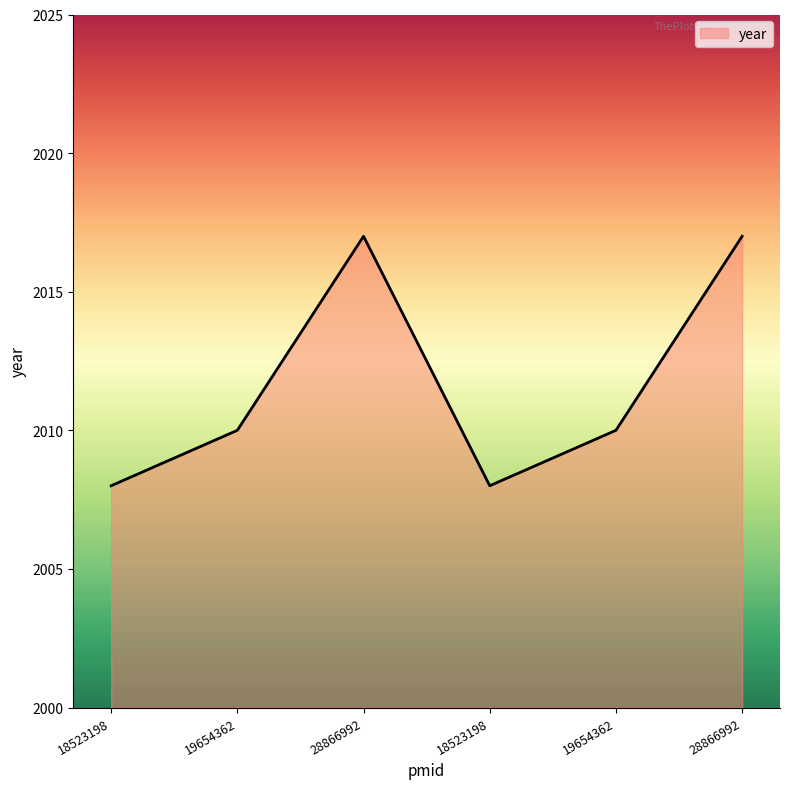

Rank the categories by value from highest to lowest.

28866992, 28866992, 19654362, 19654362, 18523198, 18523198